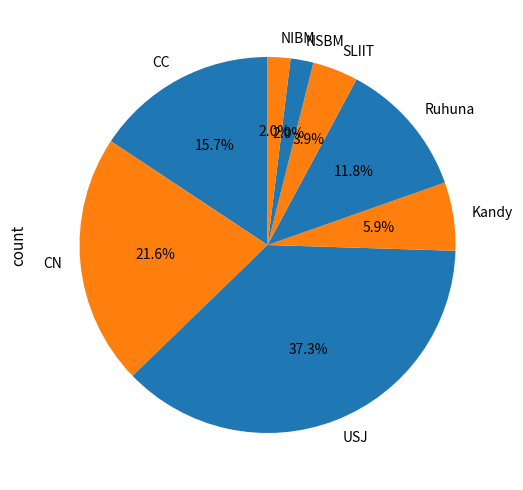

What percentage do SLIIT and CC together represent?

19.6%